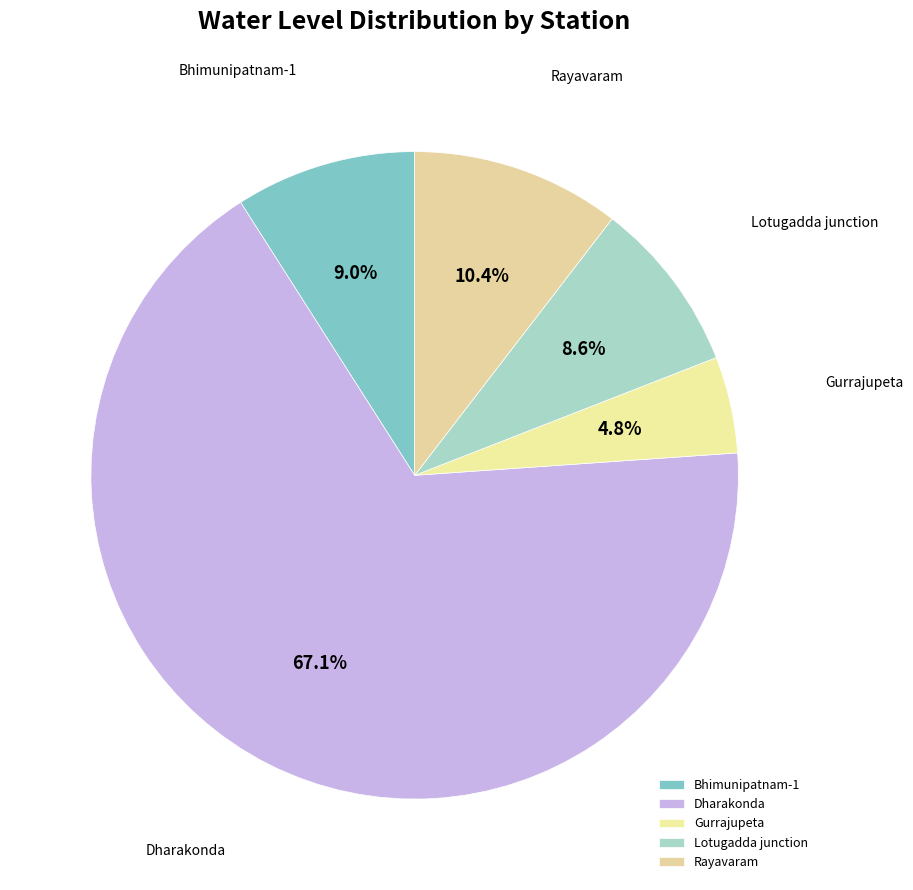

True or false: Bhimunipatnam-1 accounts for 9% of the total.

True